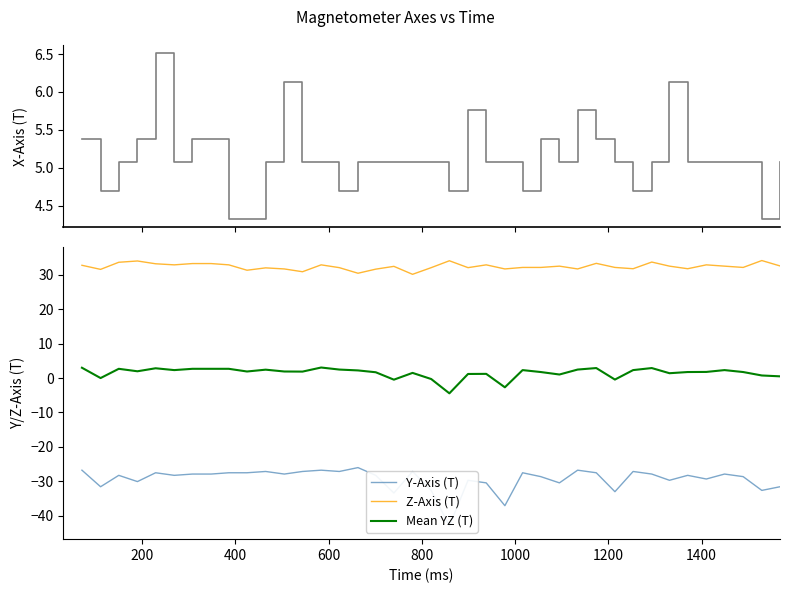

How many data points in X-Axis (T) are above 5?

31